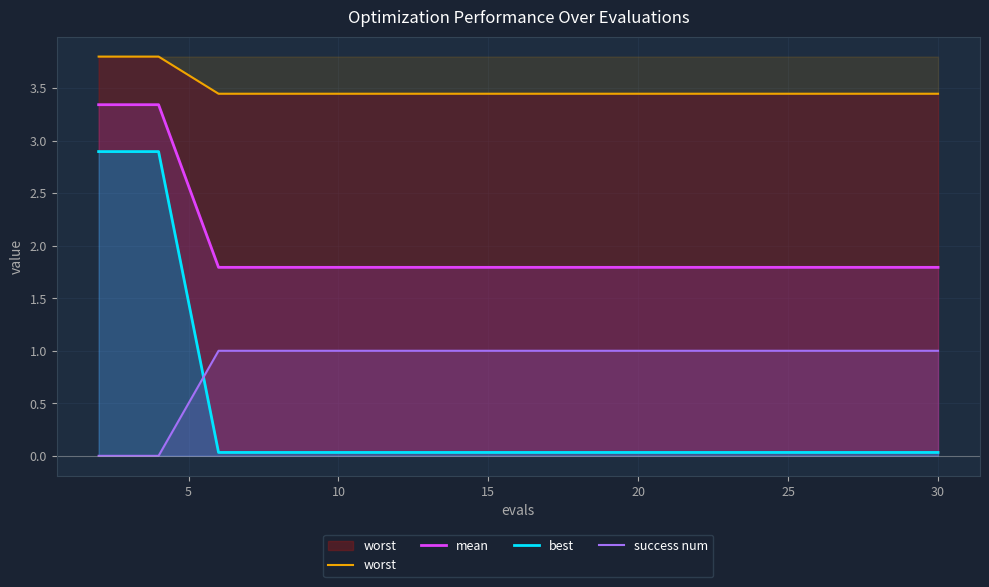

Reading left to right, what are all the values shown in this chart?

worst: 3.8	3.8	3.4	3.4	3.4	3.4	3.4	3.4	3.4	3.4	3.4	3.4	3.4	3.4	3.4
mean: 3.3	3.3	1.8	1.8	1.8	1.8	1.8	1.8	1.8	1.8	1.8	1.8	1.8	1.8	1.8
best: 2.9	2.9	0.0	0.0	0.0	0.0	0.0	0.0	0.0	0.0	0.0	0.0	0.0	0.0	0.0
success num: 0.0	0.0	1.0	1.0	1.0	1.0	1.0	1.0	1.0	1.0	1.0	1.0	1.0	1.0	1.0